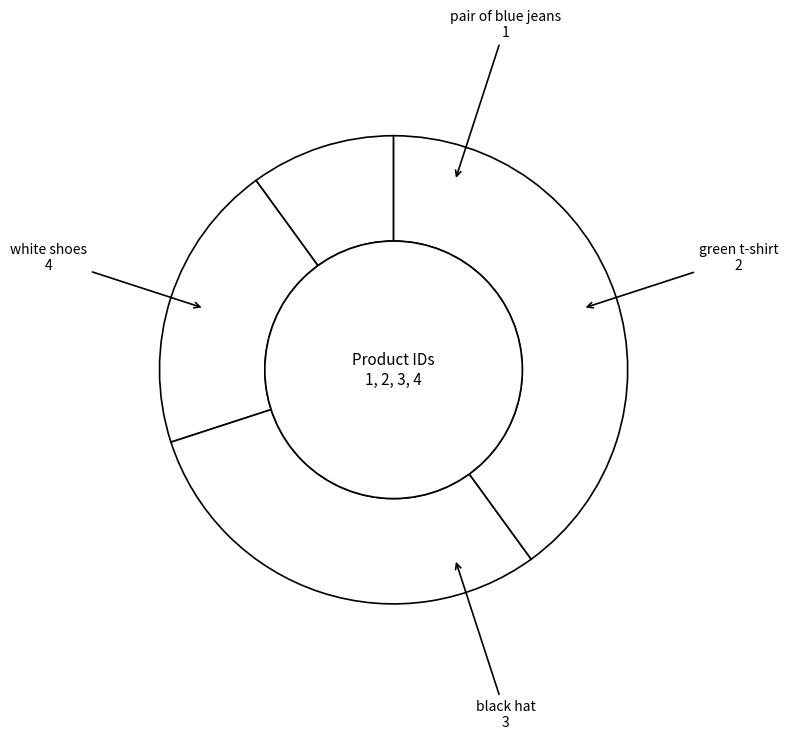

Does pair of blue jeans account for over 50% of the chart?

No